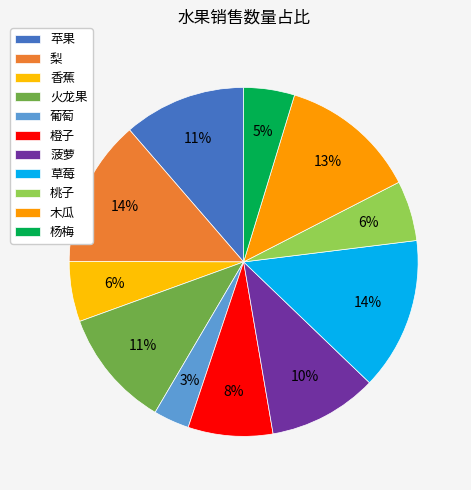

True or false: 橙子 accounts for 8% of the total.

True